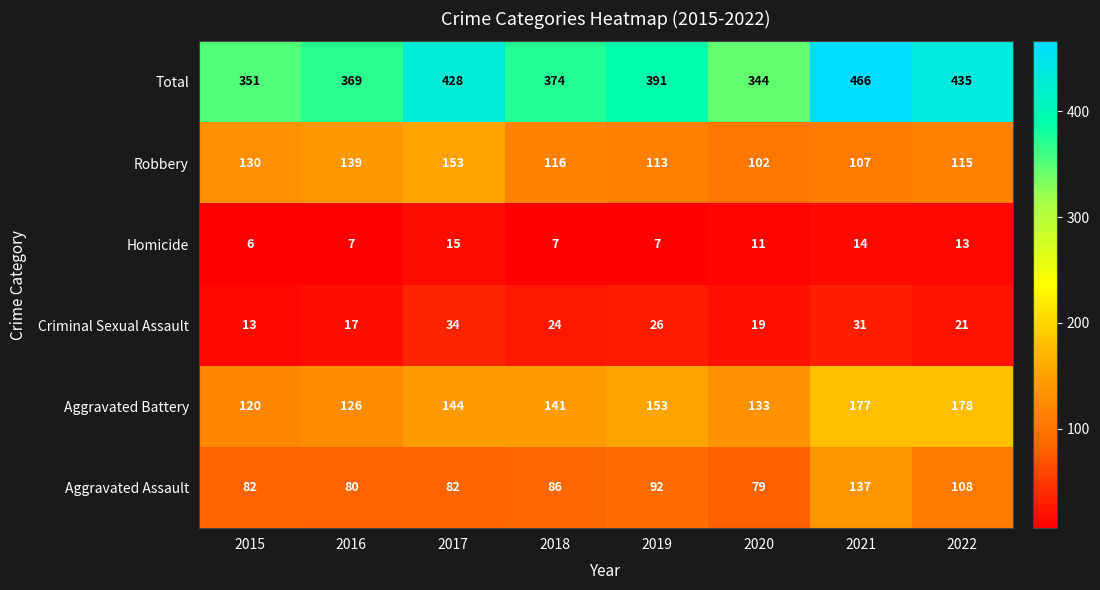

Rank the series at 2020 from highest to lowest value.

Total, Aggravated Battery, Robbery, Aggravated Assault, Criminal Sexual Assault, Homicide